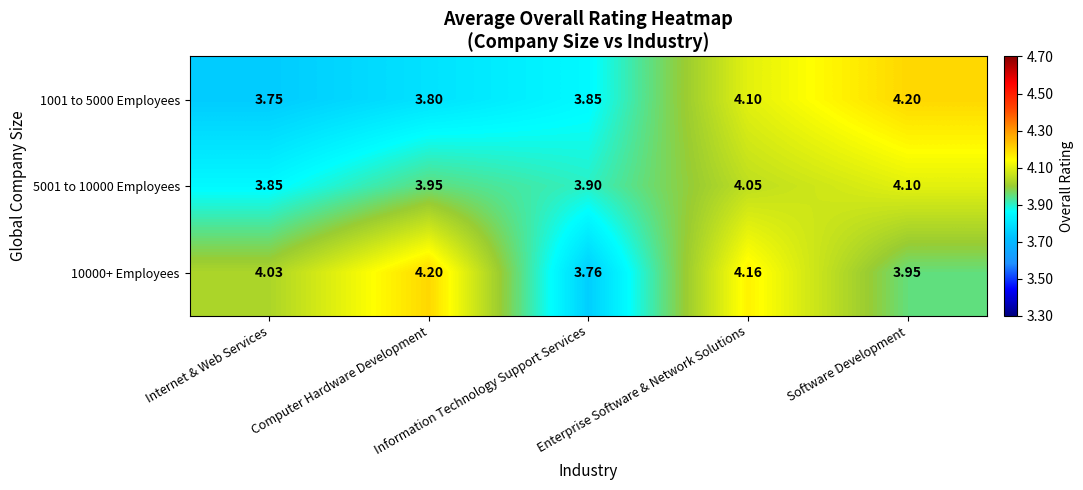

Rank the series at Computer Hardware Development from highest to lowest value.

10000+ Employees, 5001 to 10000 Employees, 1001 to 5000 Employees